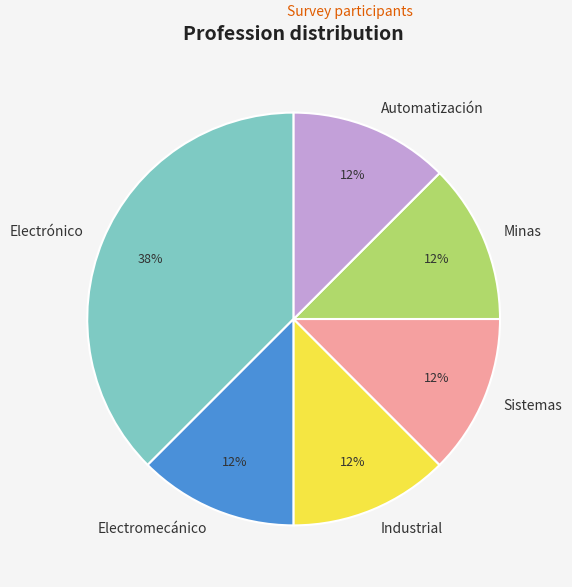

Is there any slice that represents more than half of the pie?

No